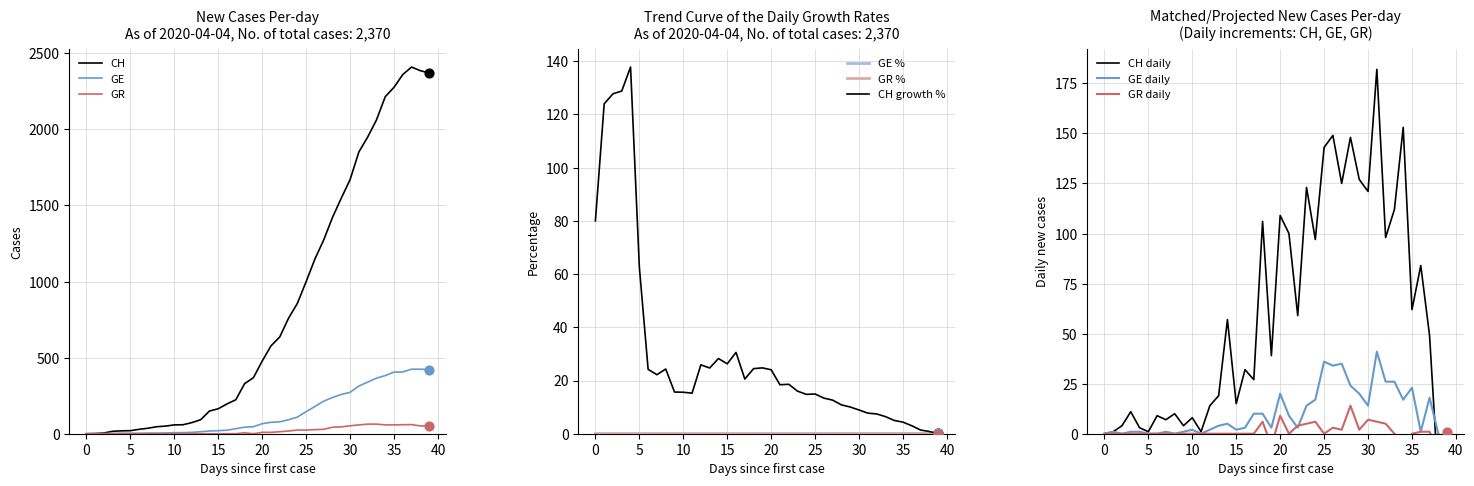

Which series reaches the maximum Y coordinate?

CH